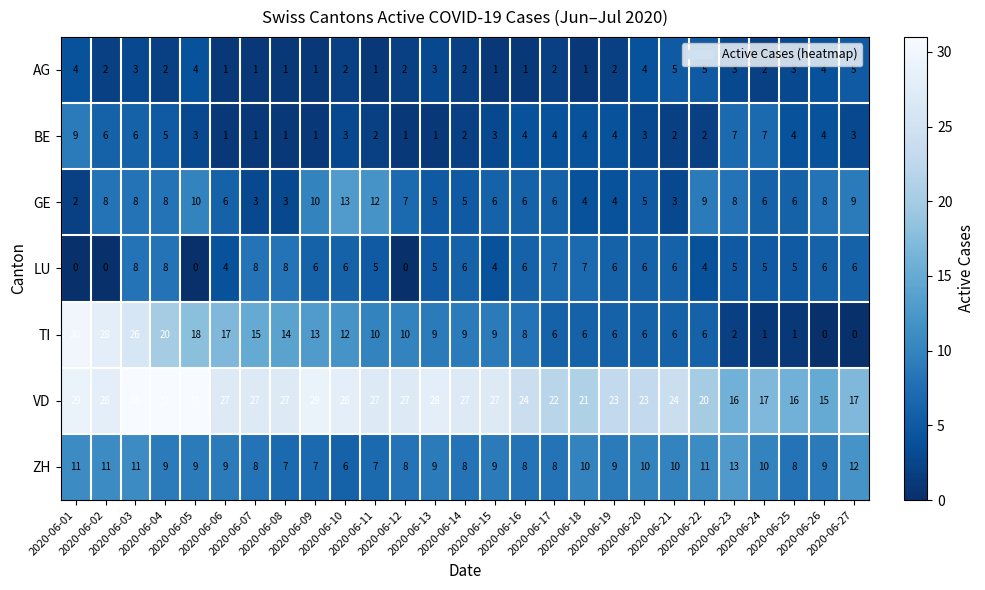

What is the difference between the maximum and minimum values in the VD series?

16